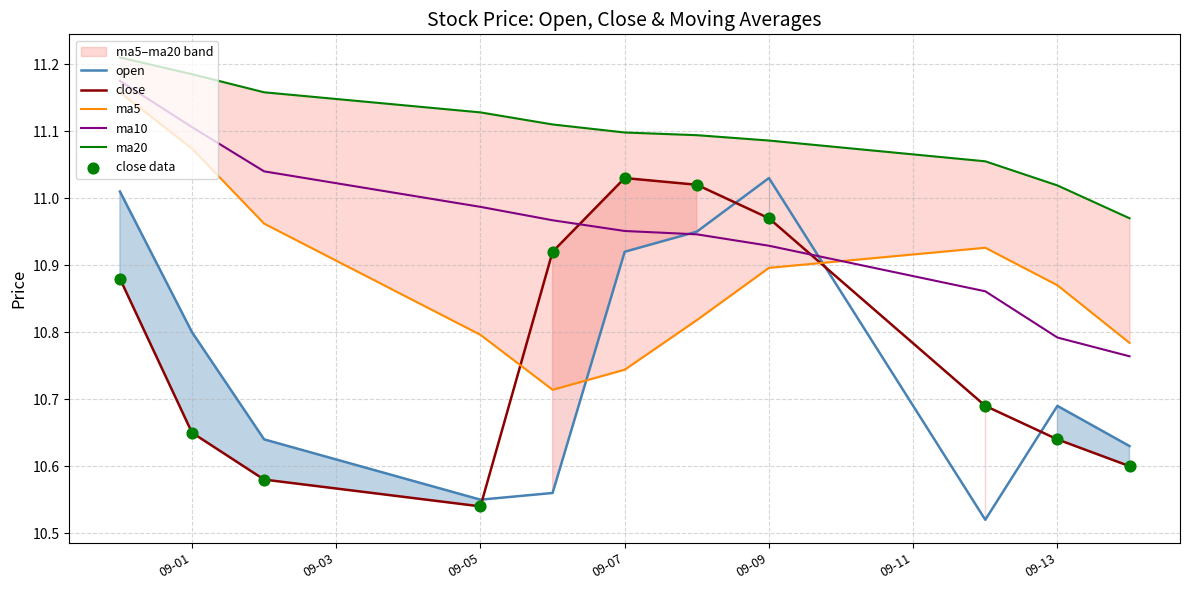

At which label does open reach its peak?

09-09